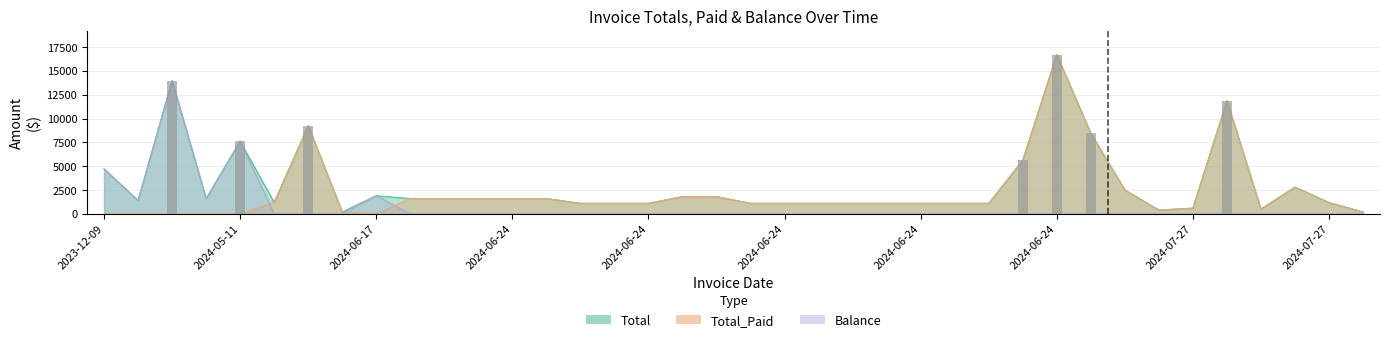

What is the difference between the maximum and minimum values in the Total_Paid series?

16700.1